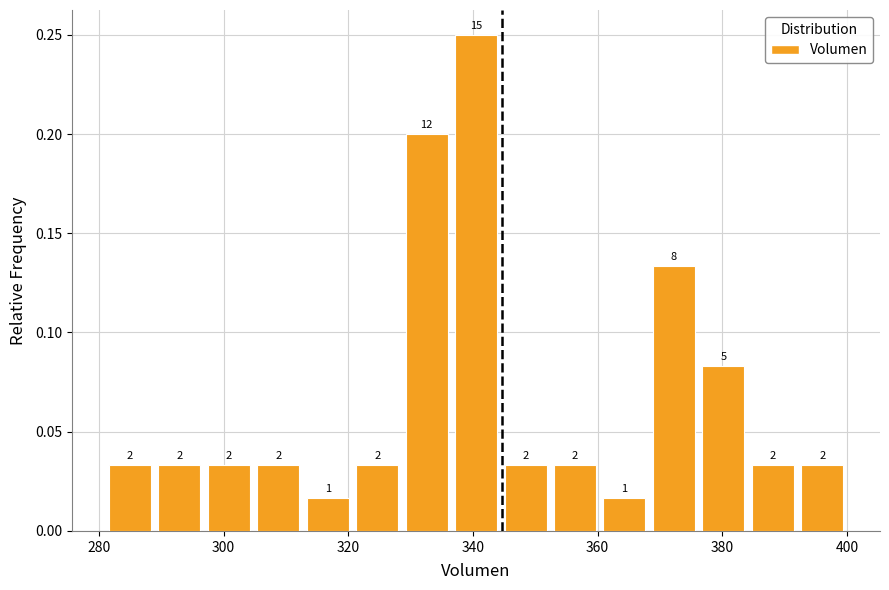

Around what value on the x-axis is the tallest bar? Give the approximate position of its centre, as read against the axis.

340